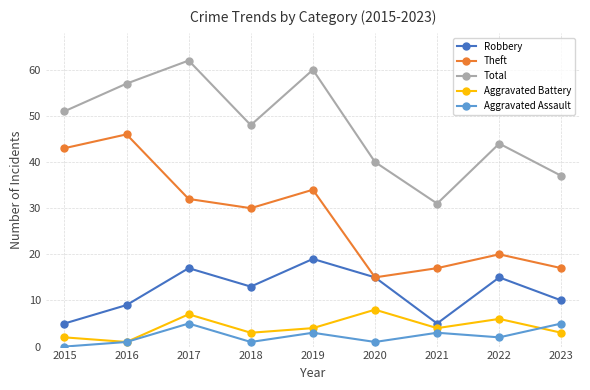

Rank the series by their maximum value, from lowest to highest.

Aggravated Assault, Aggravated Battery, Robbery, Theft, Total